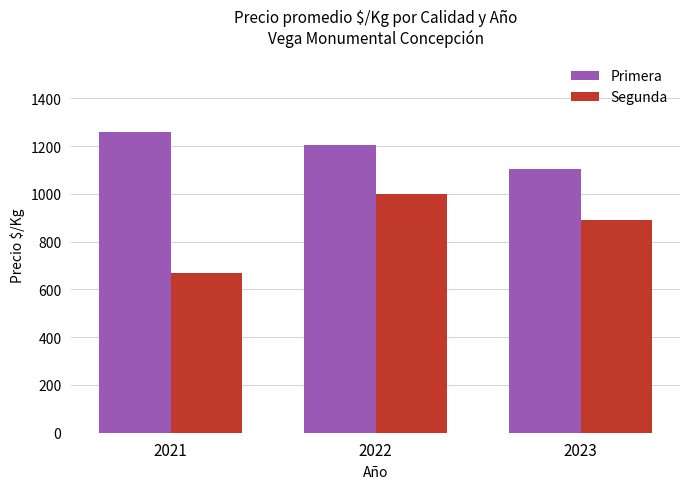

Is the value of Segunda at 2023 greater than the value of Primera at 2022?

No